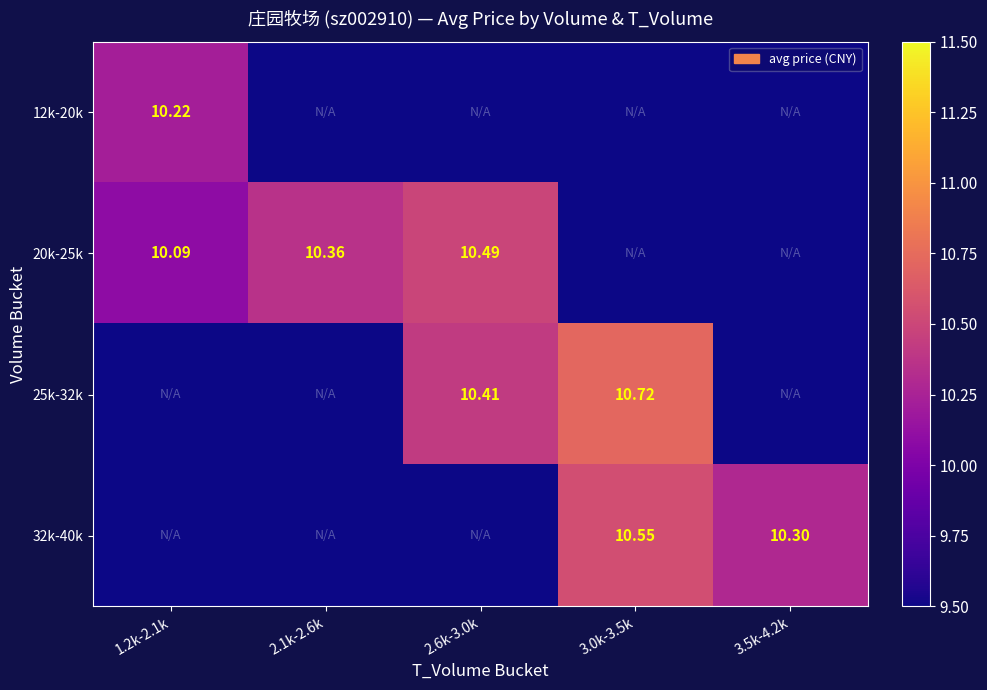

Is the value of 12k-20k at 1.2k-2.1k greater than the value of 32k-40k at 3.5k-4.2k?

No